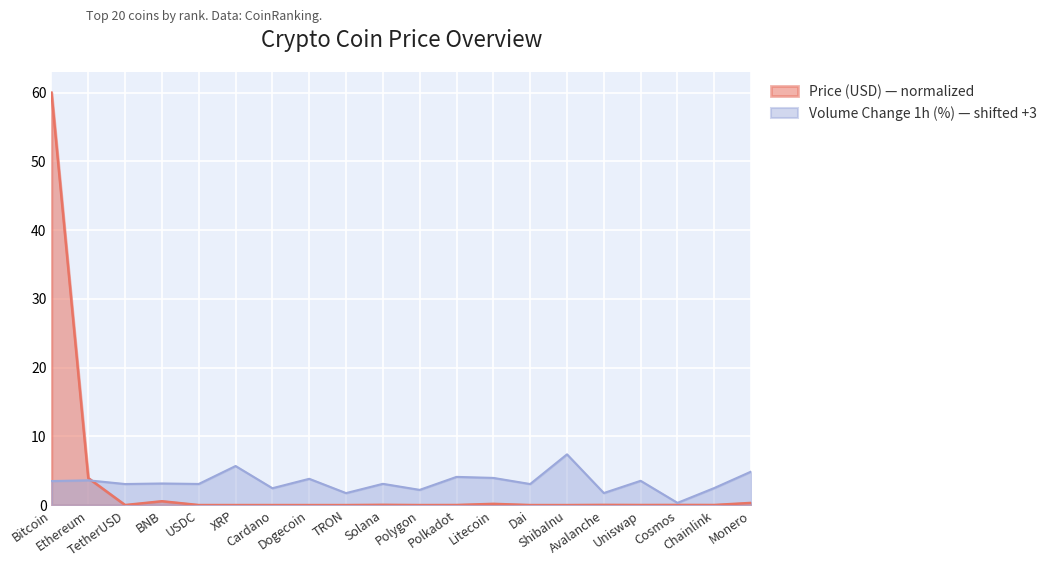

Is the value of Price (USD) at XRP greater than the value of Volume Change 1h (%) at Dogecoin?

No